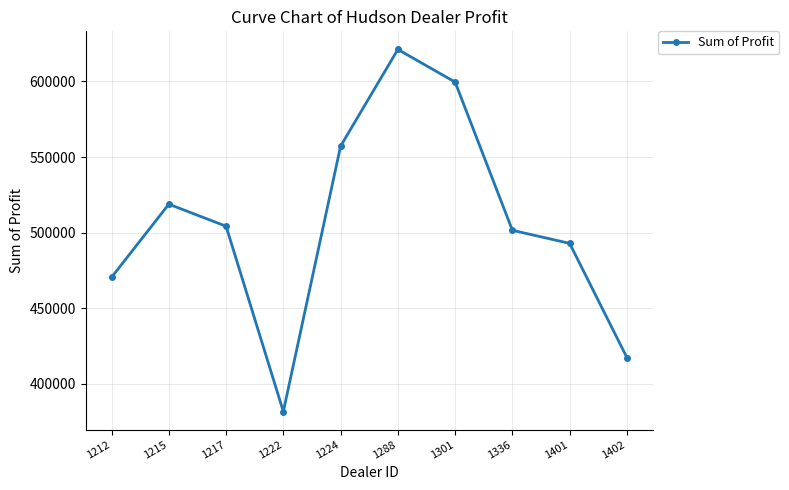

What is the greatest value displayed?

621153.0